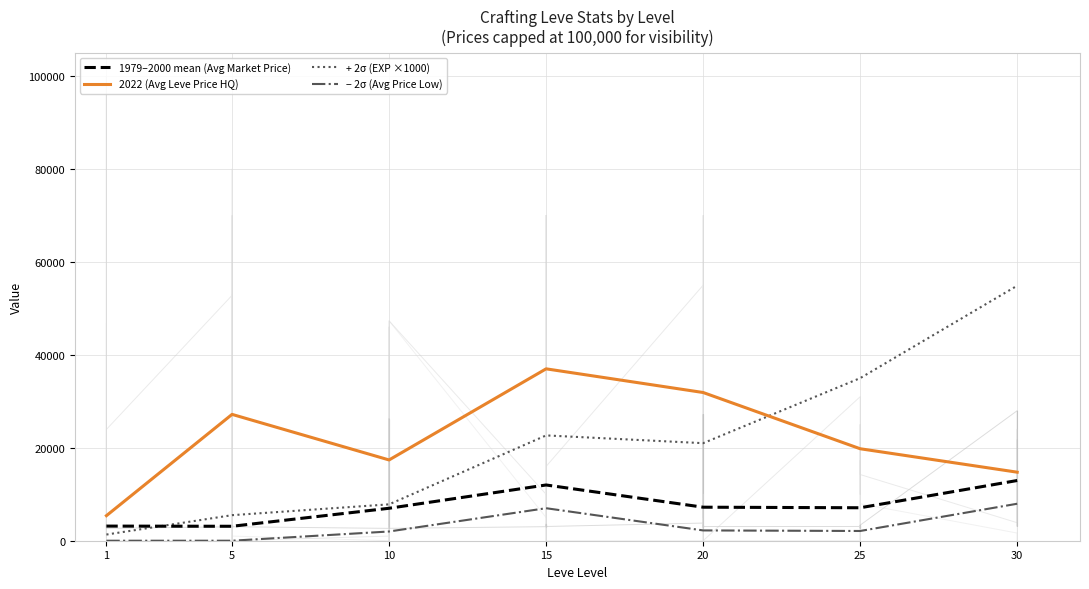

After their last crossing, which series has the higher values: + 2σ (EXP ×1000) or 2022 (Avg Leve Price HQ)?

+ 2σ (EXP ×1000)